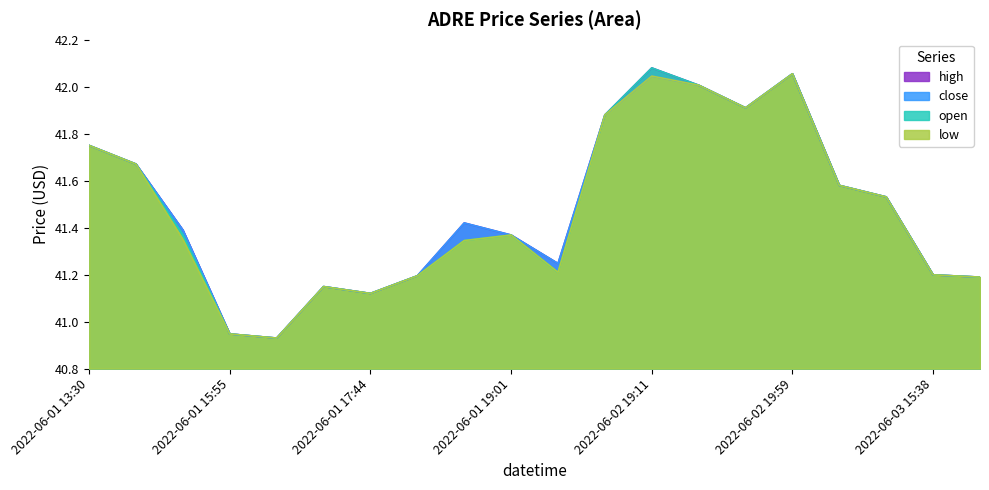

How many data points in high are above 41?

18